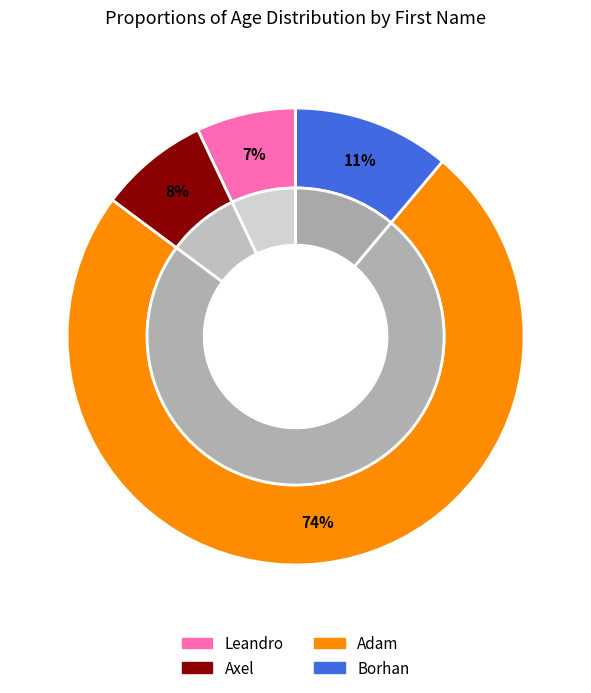

To the nearest percent, what percentage of the pie is Axel?

8%